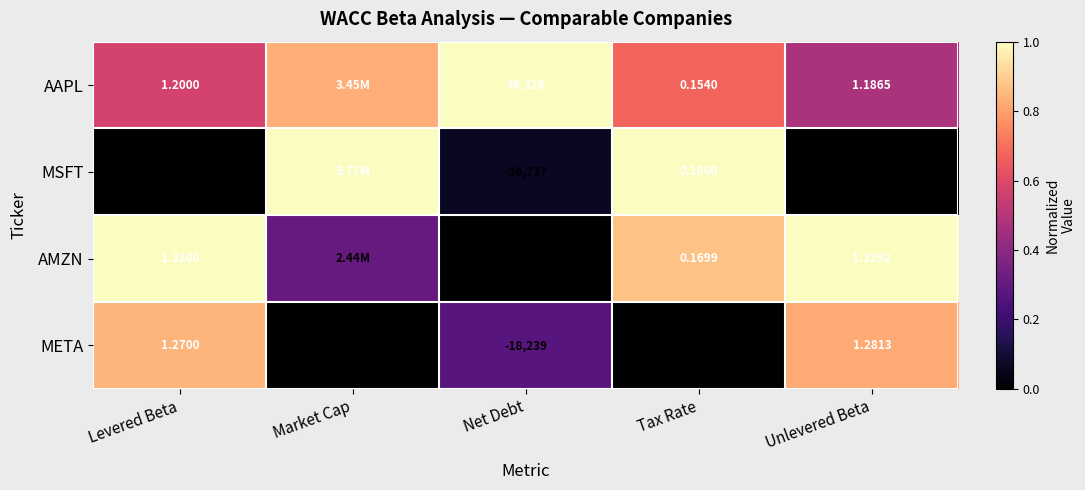

Is the value of MSFT at Levered Beta greater than the value of AMZN at Tax Rate?

Yes